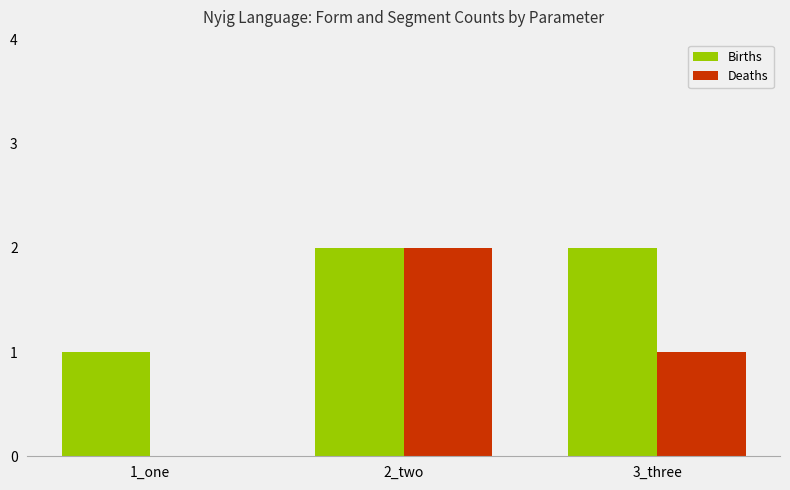

At which label does Deaths reach its peak?

2_two